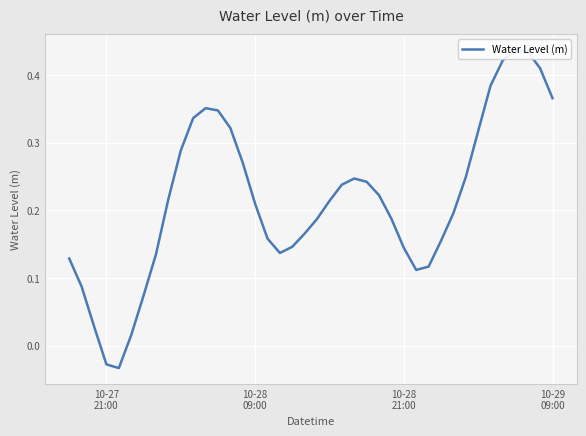

How many interior local peaks (higher than both neighbors) does the data have?

3